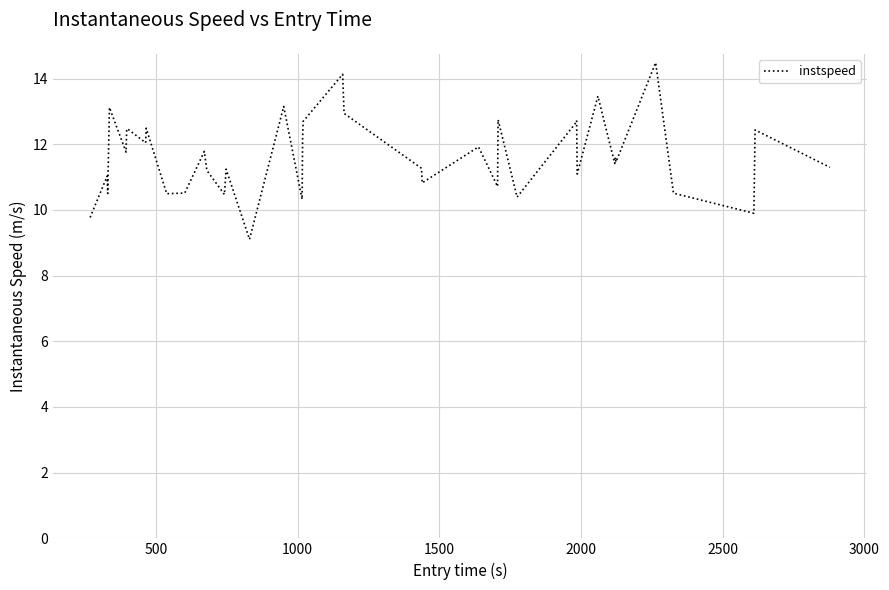

What is the smallest value displayed?

9.1